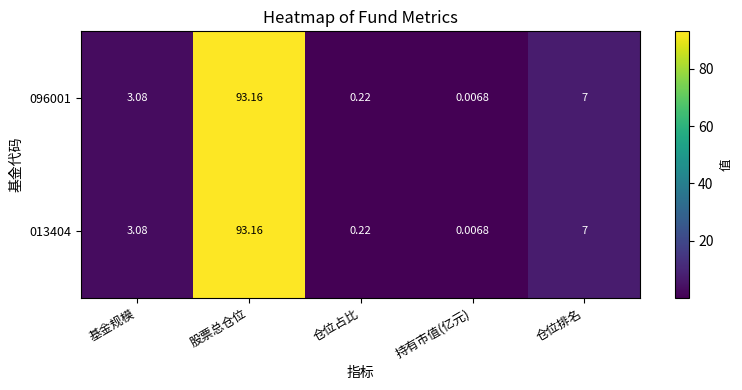

Where is 013404 nearest to the value 46?

仓位排名